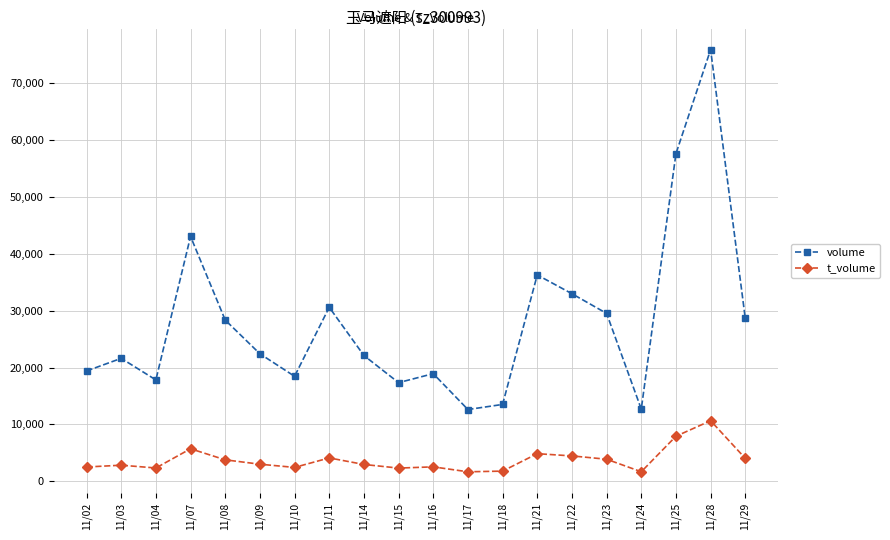

Which series has the largest total across all categories?

volume